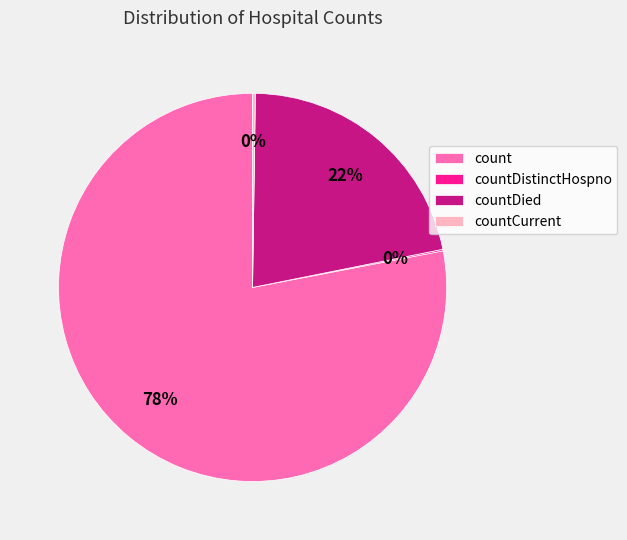

What is the majority slice?

count